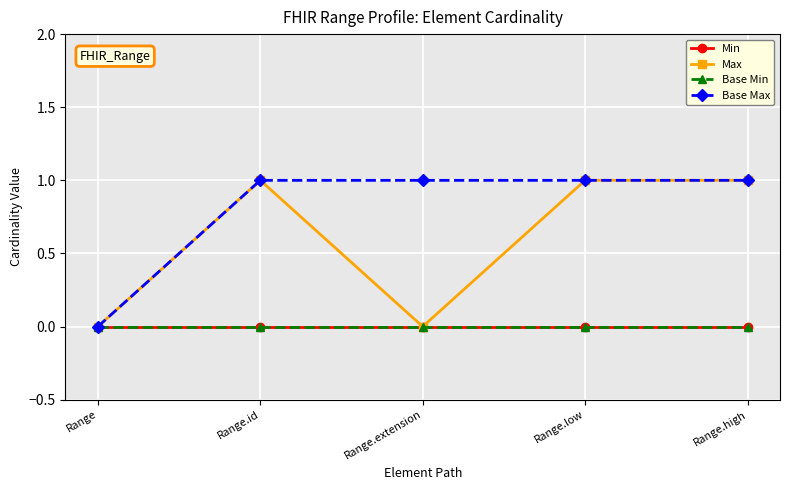

Does the chart have visible grid lines?

Yes